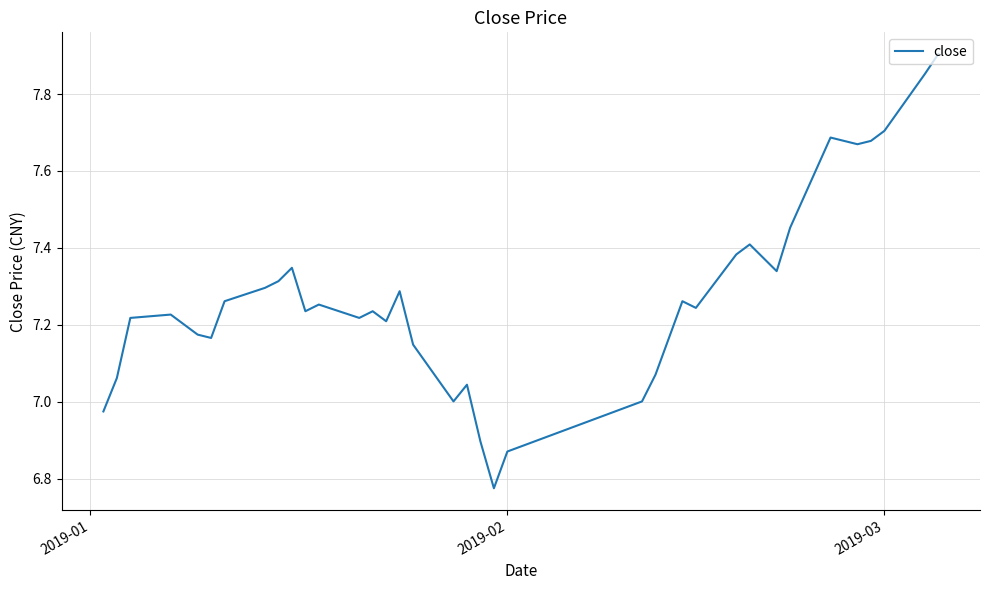

What is the difference between the maximum and minimum values?

1.1